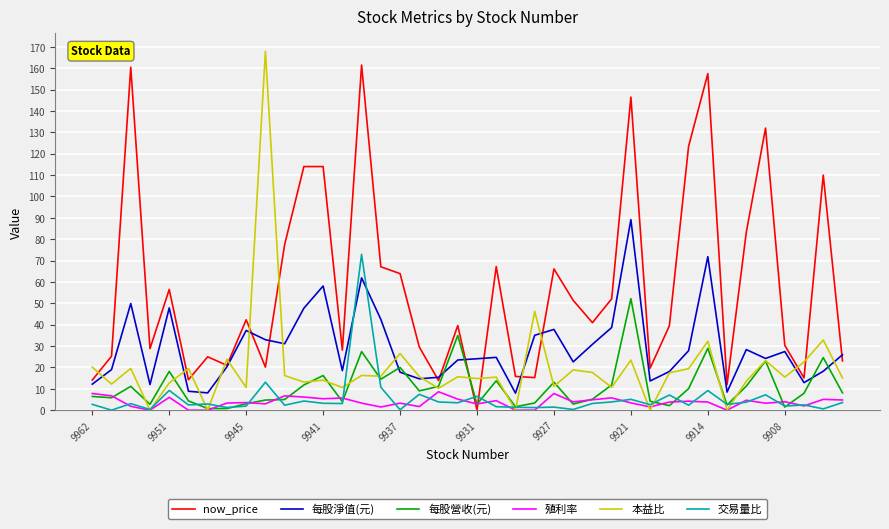

After their last crossing, which series has the higher values: 每股營收(元) or now_price?

now_price